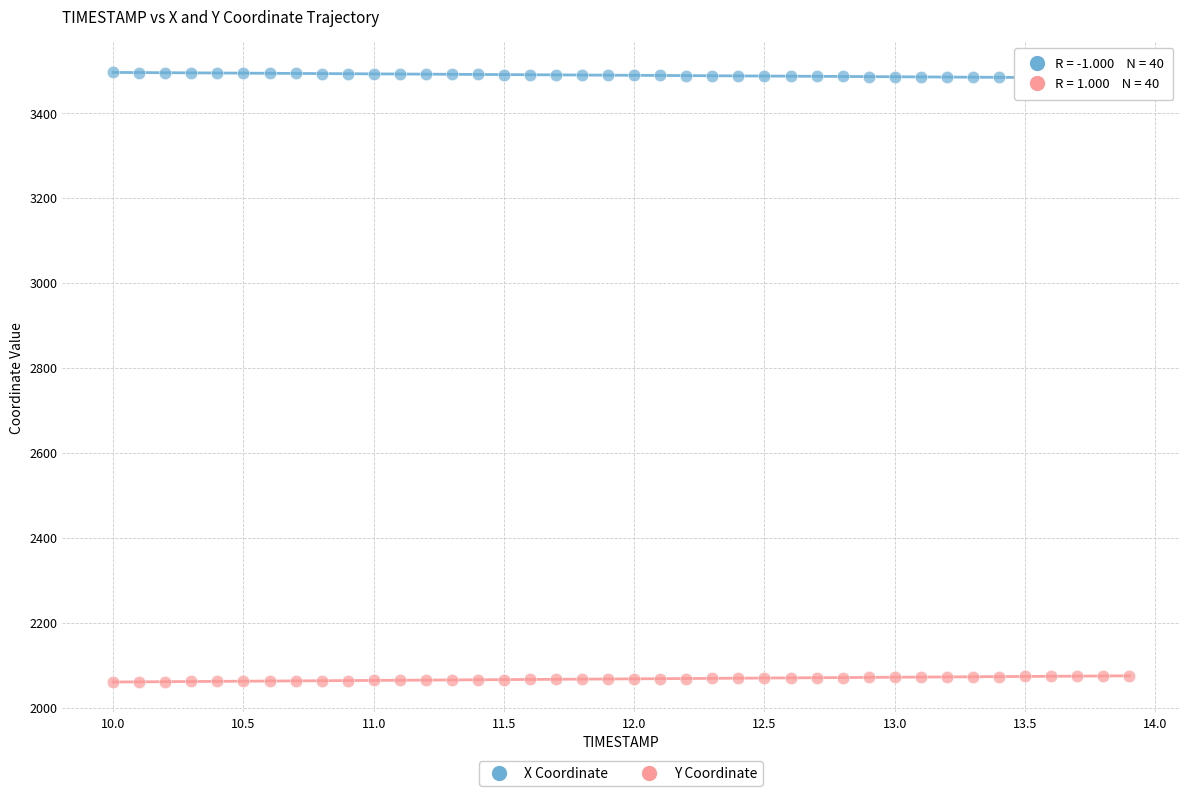

Across all data points, what is the range of X values (max minus min)?

3.9